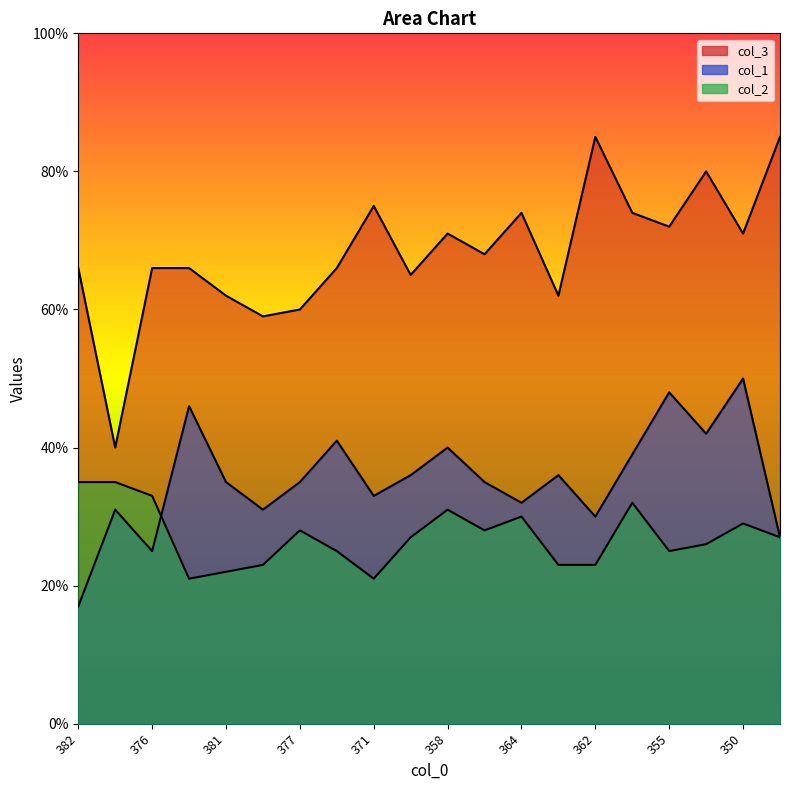

What is the approximate value of col_2 at 371?

21